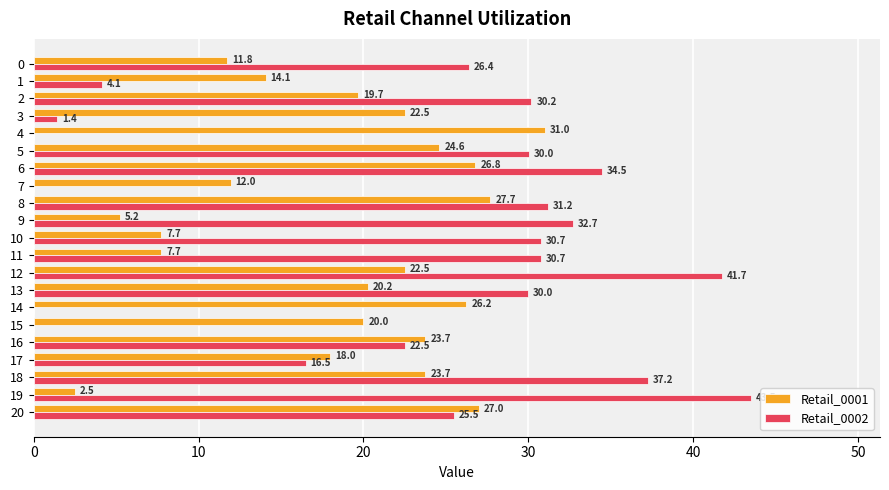

What are all the series names shown in the legend?

Retail_0001, Retail_0002